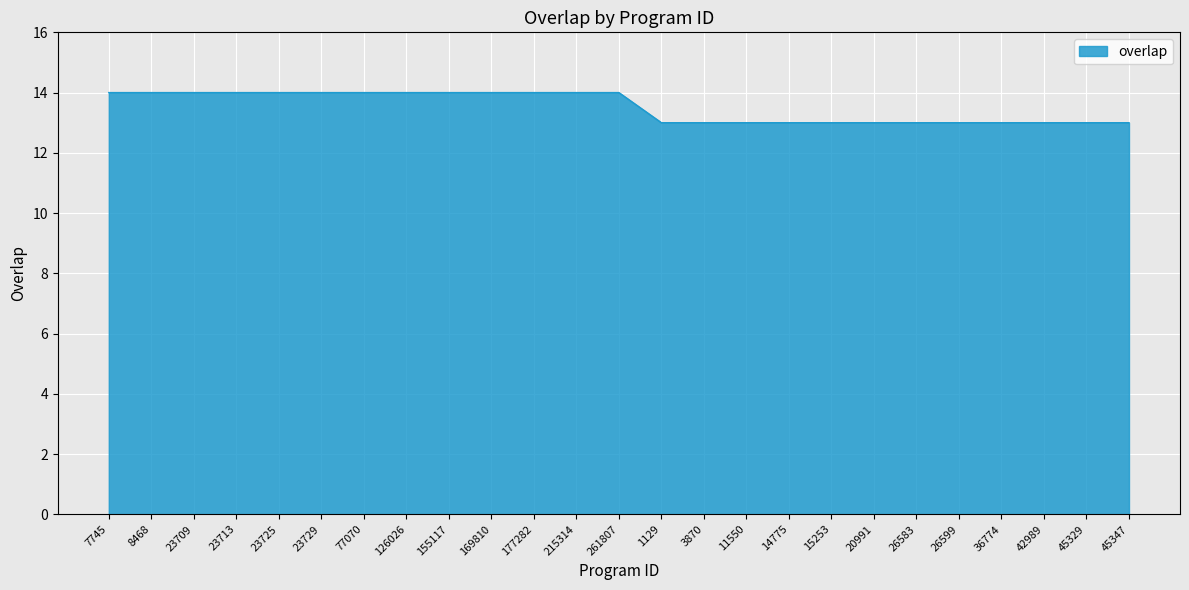

What is the ratio of the value at 7745 to the value at 261807?

1.0